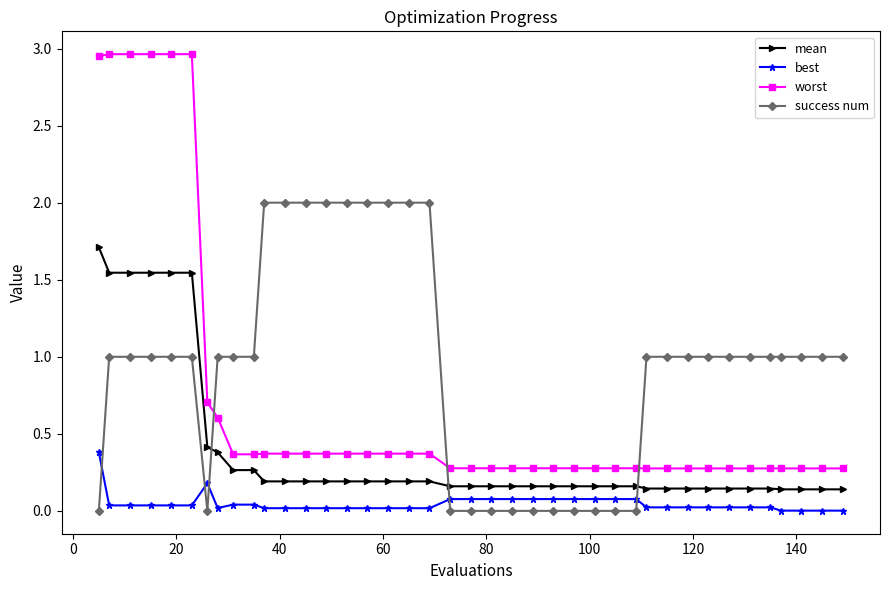

What is the difference between the maximum and minimum values in the worst series?

2.7